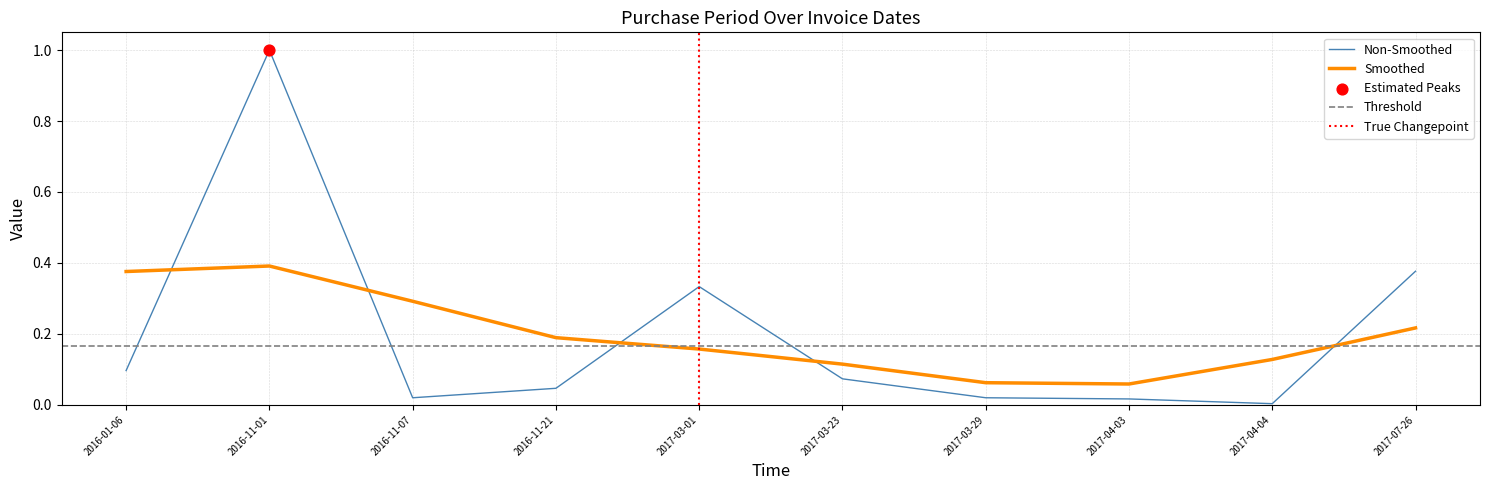

Between 2017-07-26 and 2016-11-21, which is larger?

2017-07-26